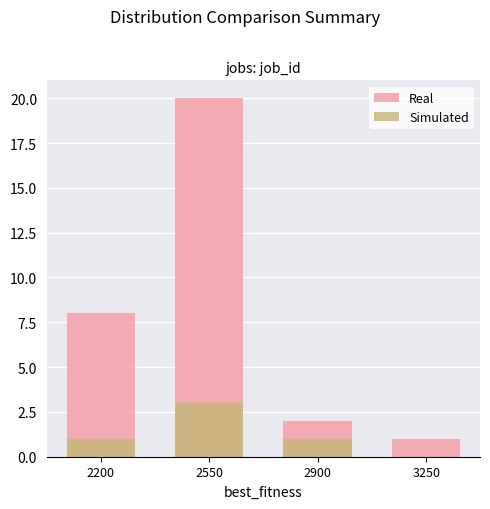

What is the total value across all series at 3250?

1